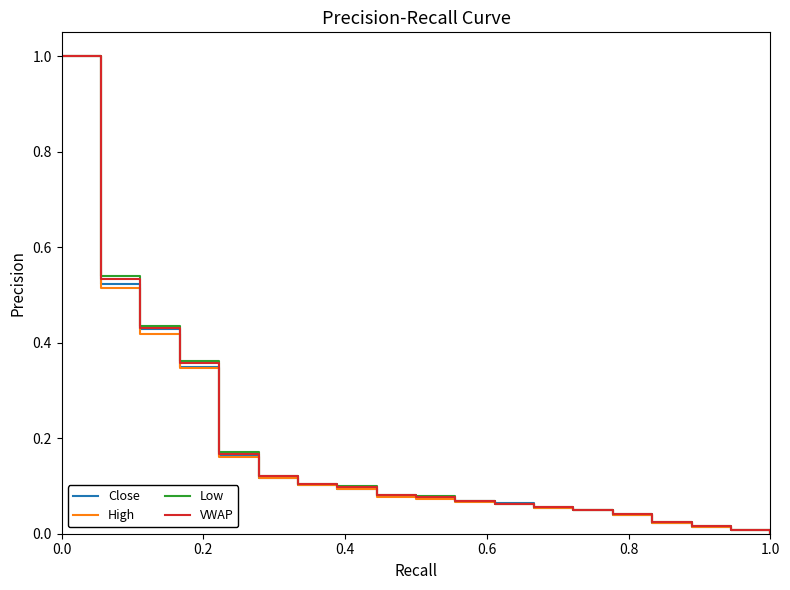

What is the difference between the maximum and minimum values in the Low series?

1.0